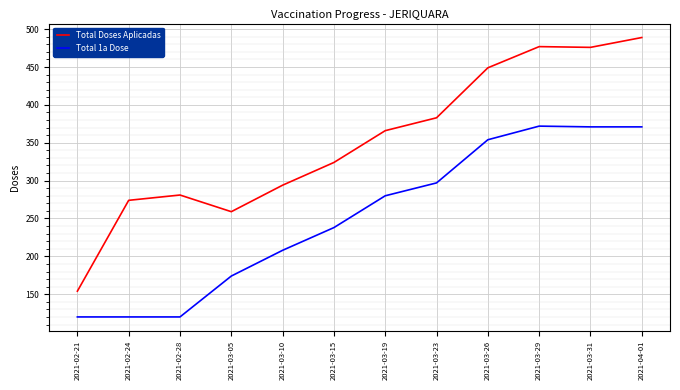

Which category has the lowest value in the Total Doses Aplicadas series?

2021-02-21